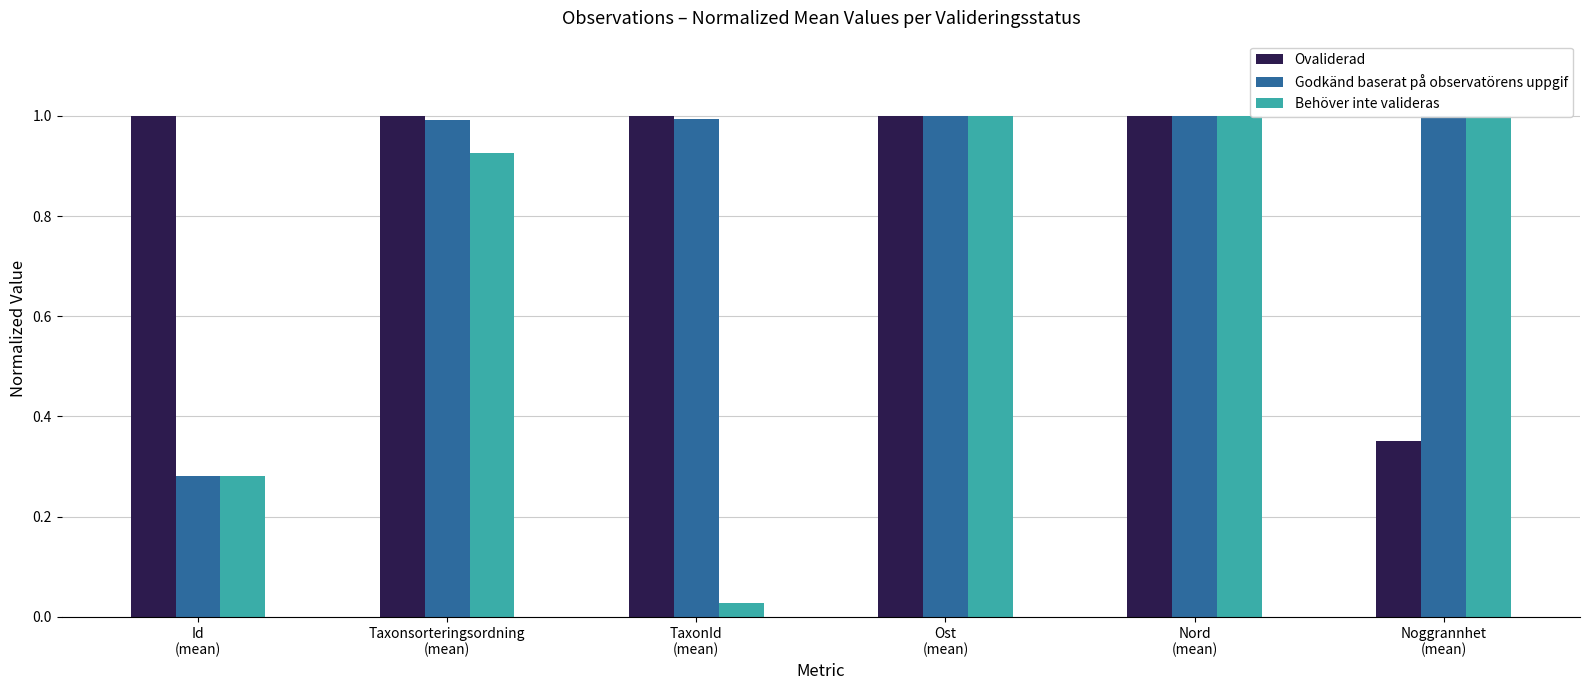

What is the label of the 4th bar from the right?

TaxonId
(mean)